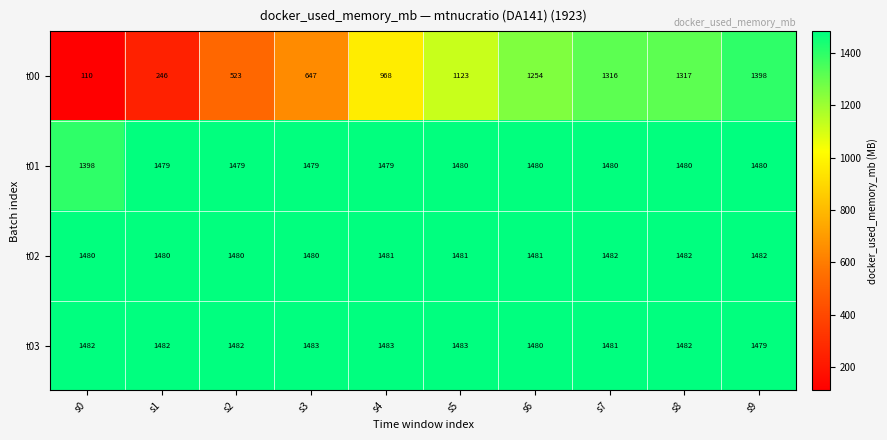

How many distinct data groups are displayed?

4